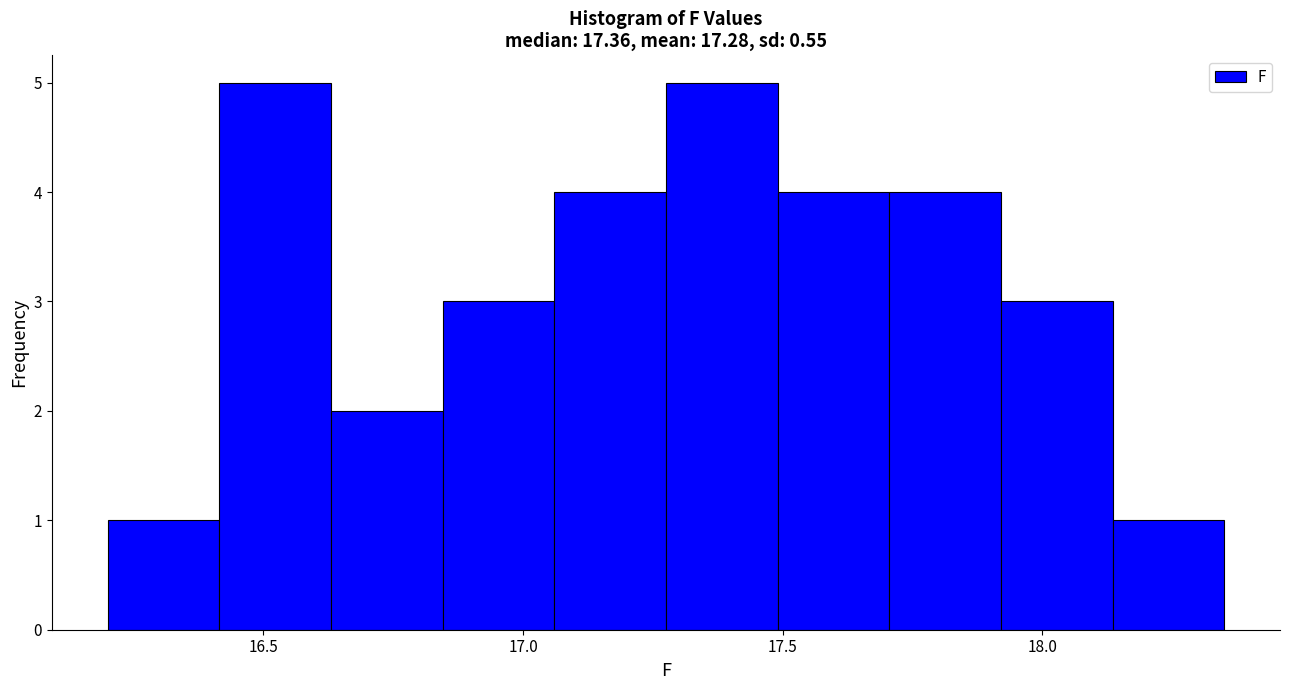

Reading left to right, transcribe this chart: for each bar, give the range it covers on the x-axis and its height. Neither the bar edges nor the heights are printed on the chart, so give them approximately, as read against the axes.

16.200 to 16.415: 1
16.415 to 16.630: 5
16.630 to 16.845: 2
16.845 to 17.060: 3
17.060 to 17.275: 4
17.275 to 17.490: 5
17.490 to 17.705: 4
17.705 to 17.920: 4
17.920 to 18.135: 3
18.135 to 18.350: 1